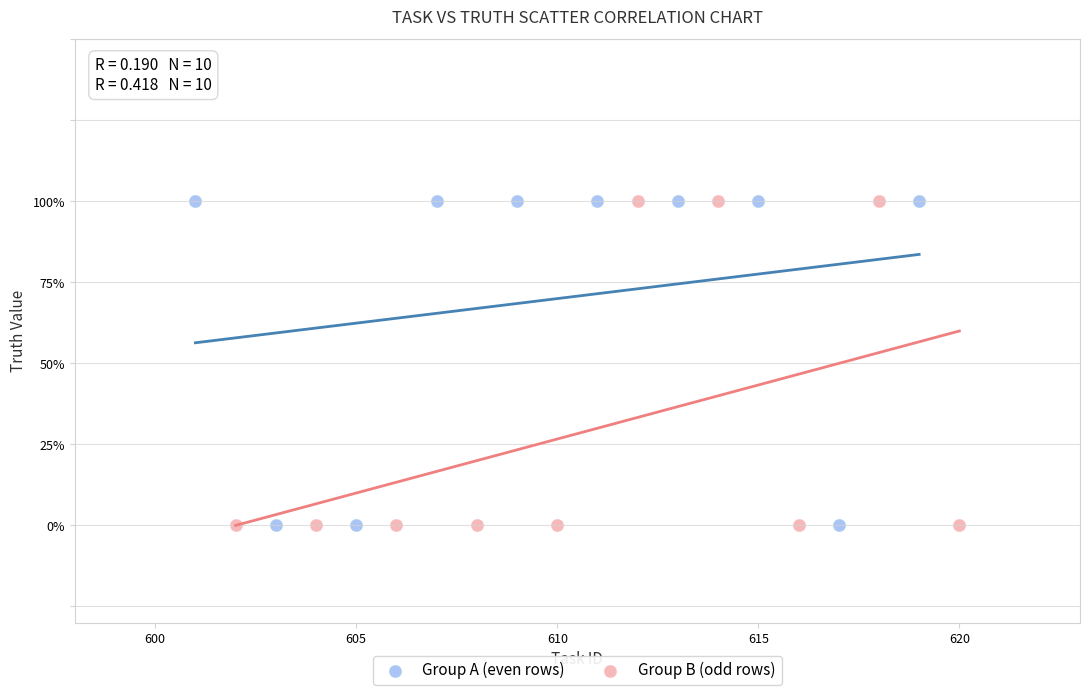

What are all the series names shown in the legend?

Group A (even rows), Group B (odd rows)